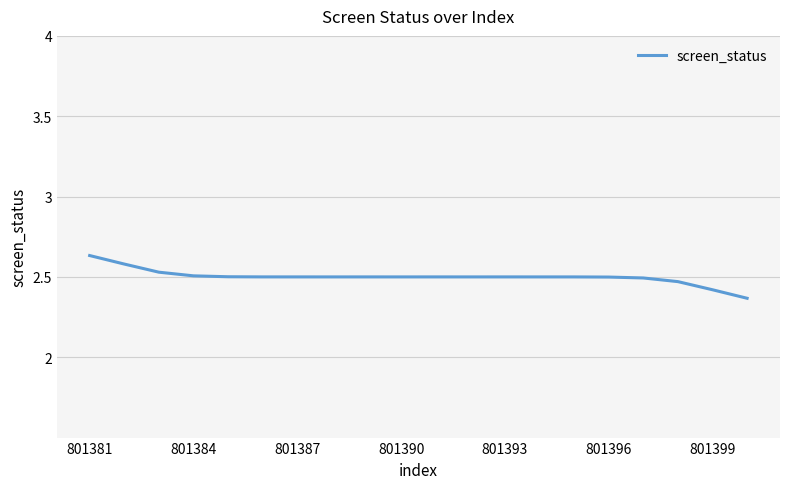

What is the difference between the maximum and minimum values?

0.3